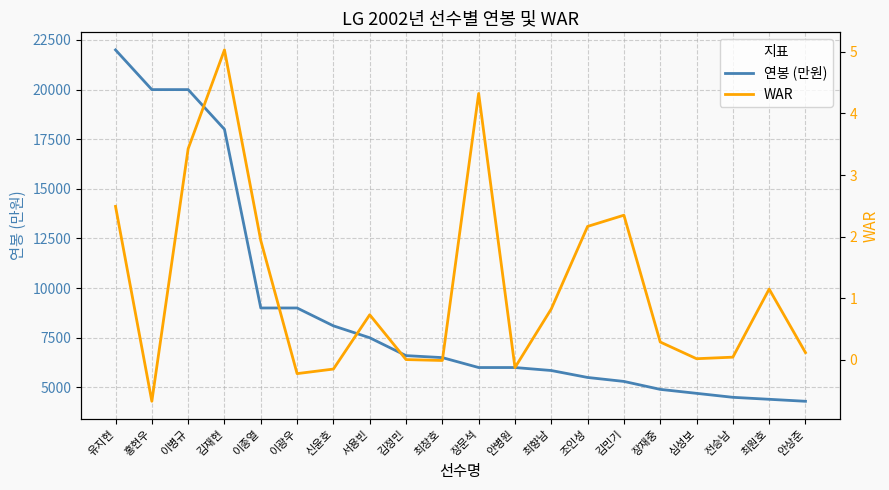

What is the difference between the maximum and minimum values in the 연봉 (만원) series?

17700